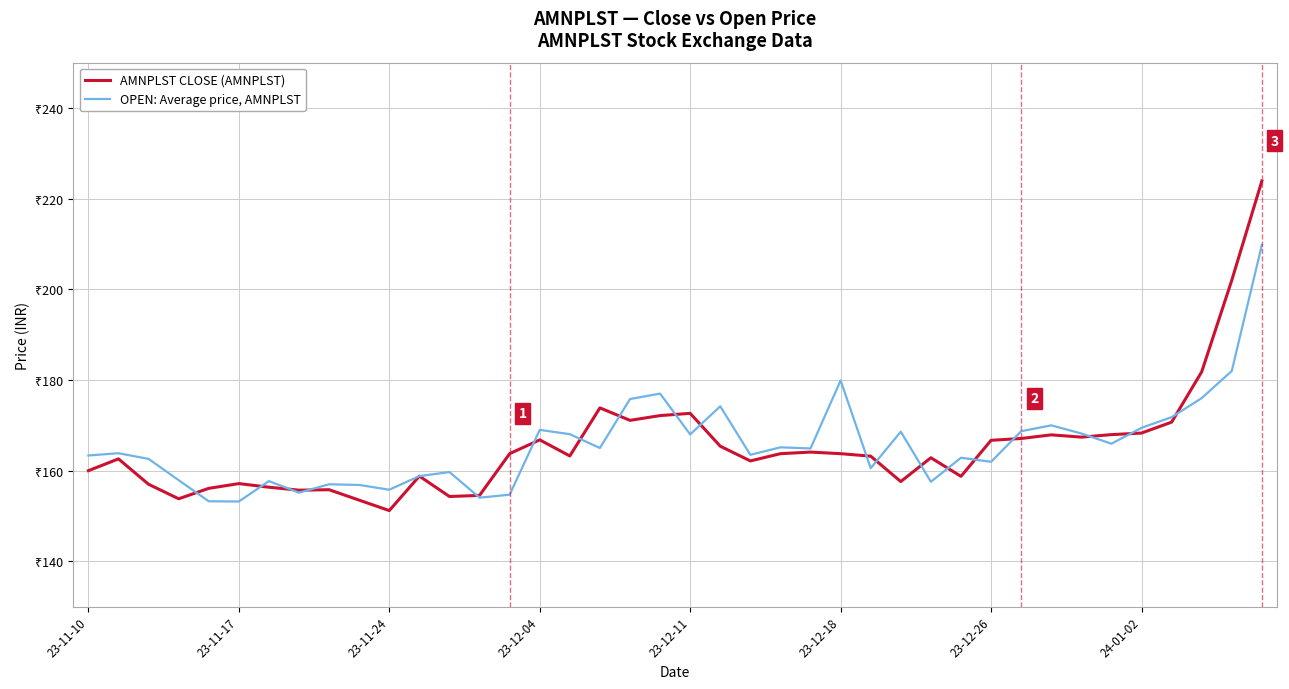

What are all the series names shown in the legend?

AMNPLST CLOSE (AMNPLST), OPEN: Average price, AMNPLST